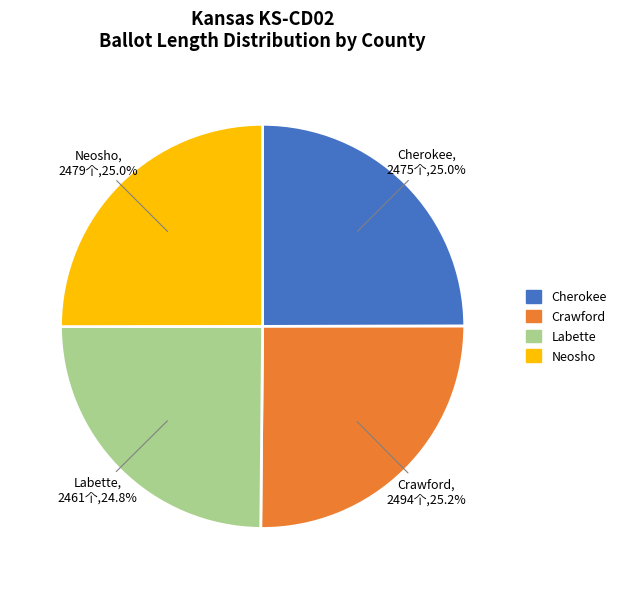

What is the ratio of the value at Labette to the value at Neosho?

1.0